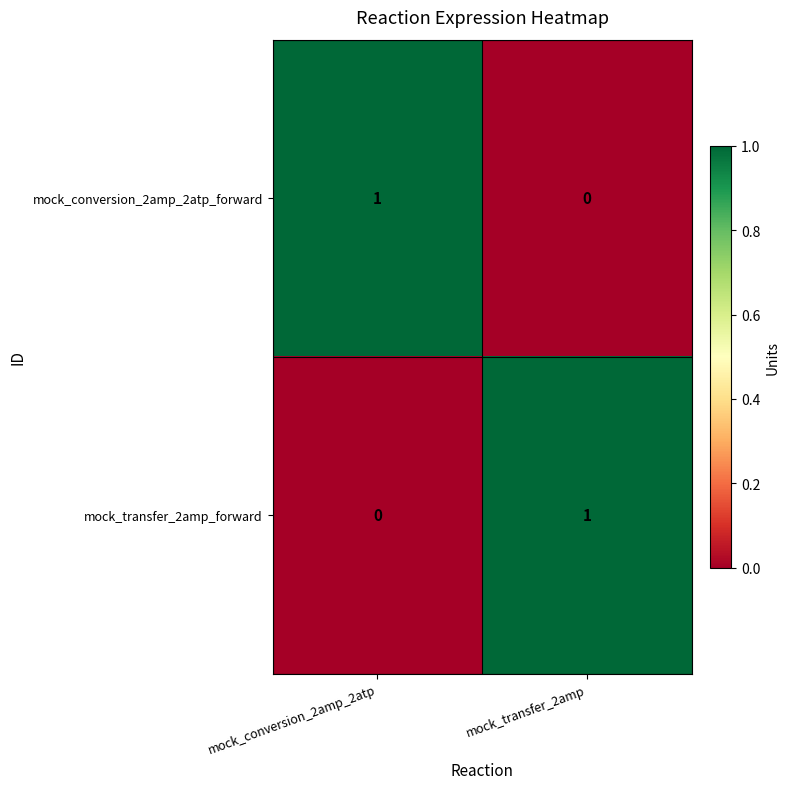

What is the spread (max minus min) of values at mock_transfer_2amp?

1